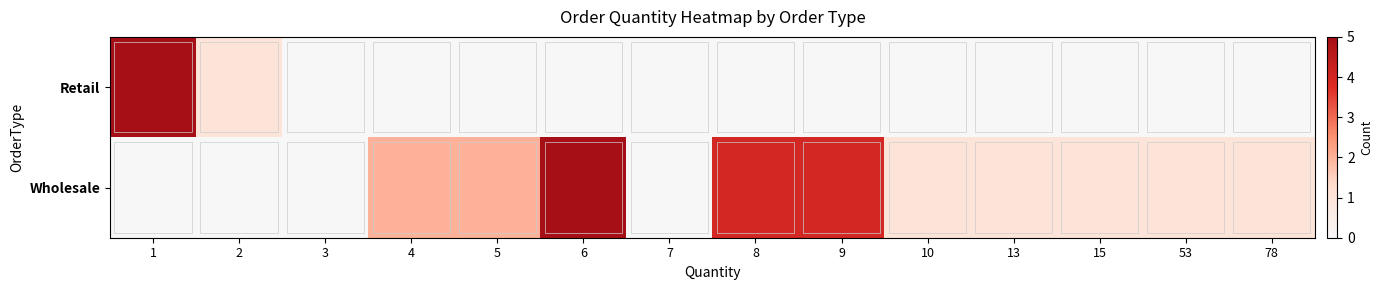

Which label corresponds to the smallest value in the chart?

3